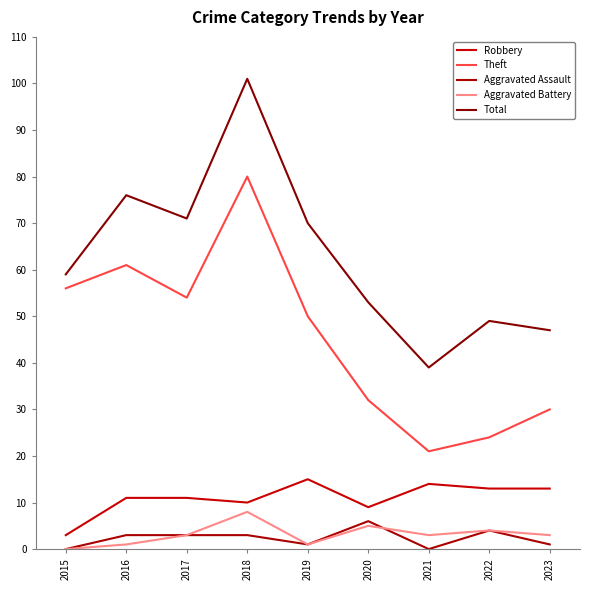

Rank the categories by Aggravated Battery value from highest to lowest.

2018, 2020, 2022, 2017, 2021, 2023, 2016, 2019, 2015